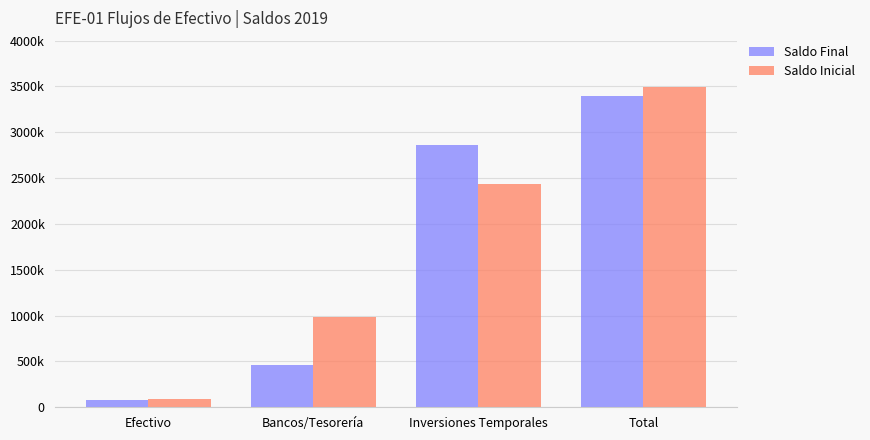

What is the value of the Saldo Final bar at the 1st from the left?

79999.7